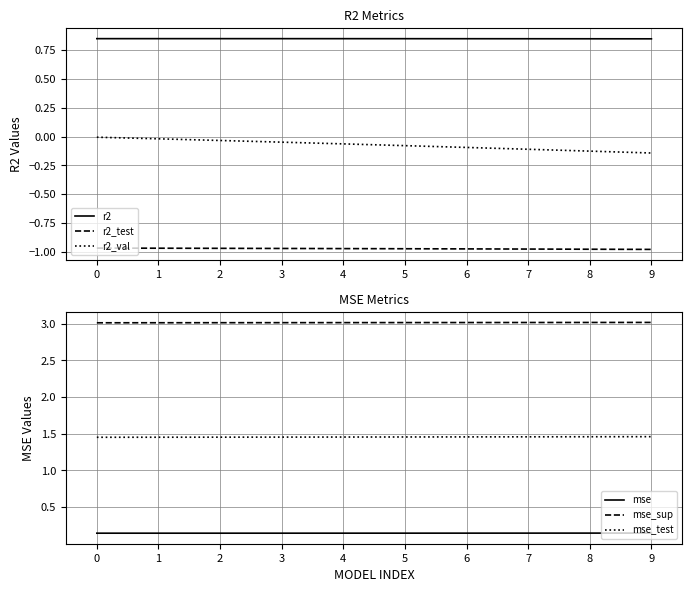

What is the sum of all r2 values?

8.5